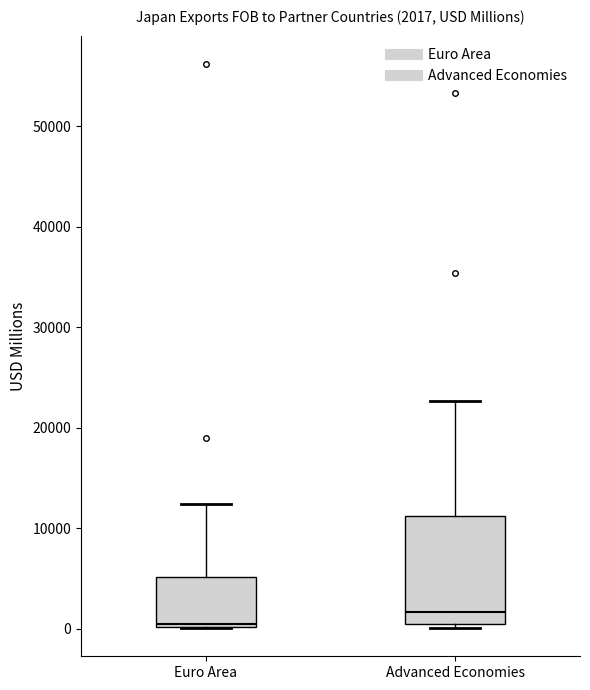

Which box has the lowest median line?

Euro Area